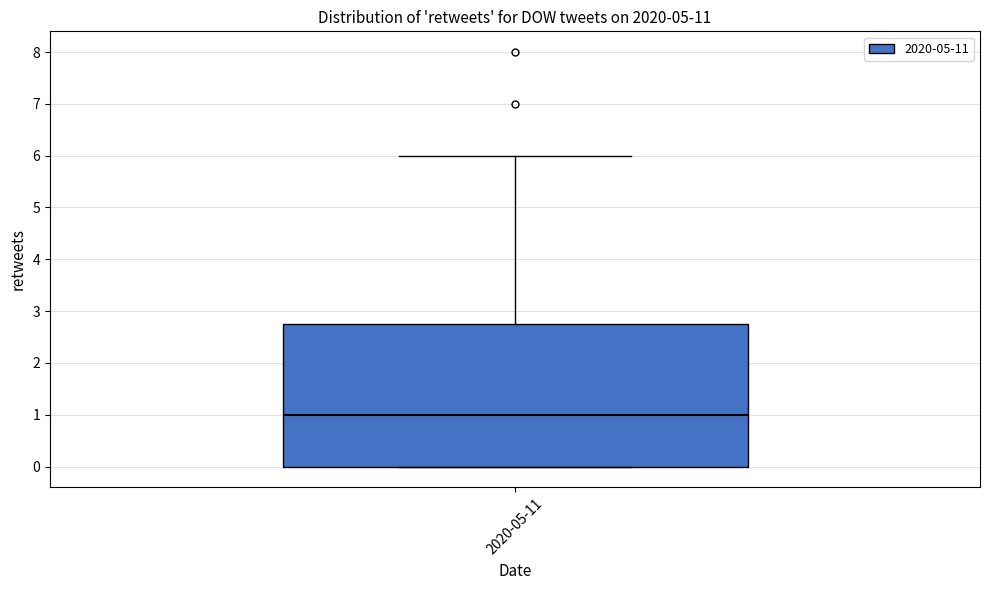

Read this box plot against the y-axis: the position of the median line, the range covered by the box, and the ends of both whiskers. The values are not printed on the chart, so give them approximately, as read against the axis.

median 1.0, box 0.0 to 2.8, whiskers 0.0 to 6.0